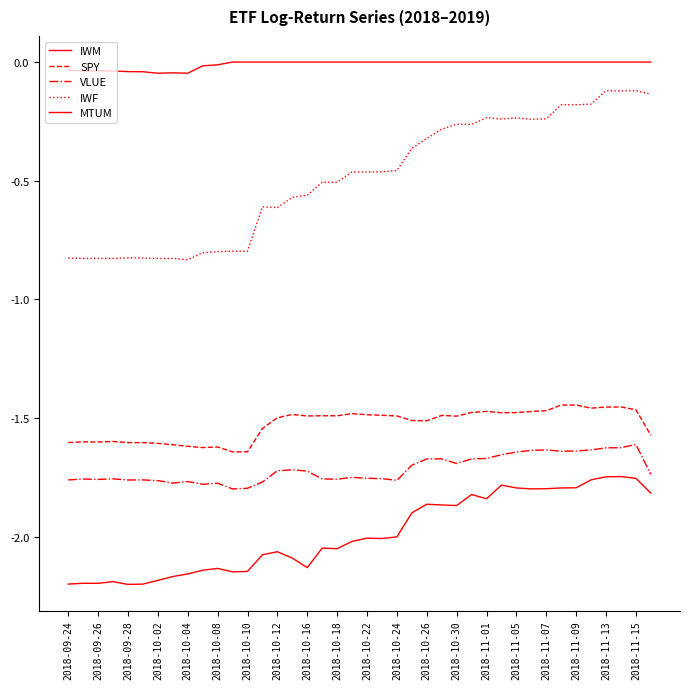

How many lines are shown in the chart?

5